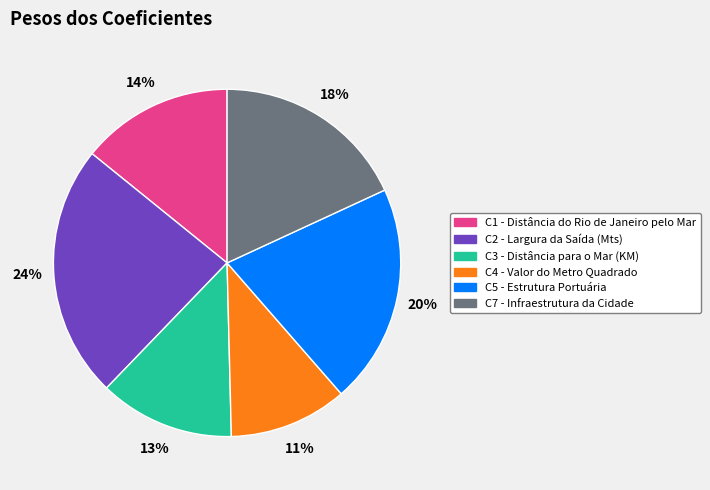

How many segments does this pie chart have?

6